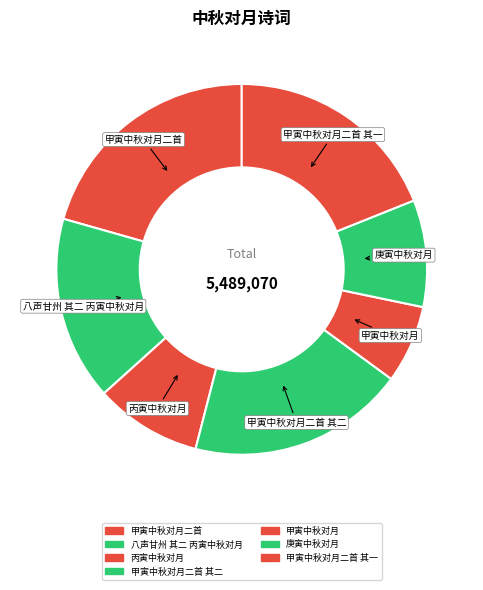

How many slices are in this pie chart?

7